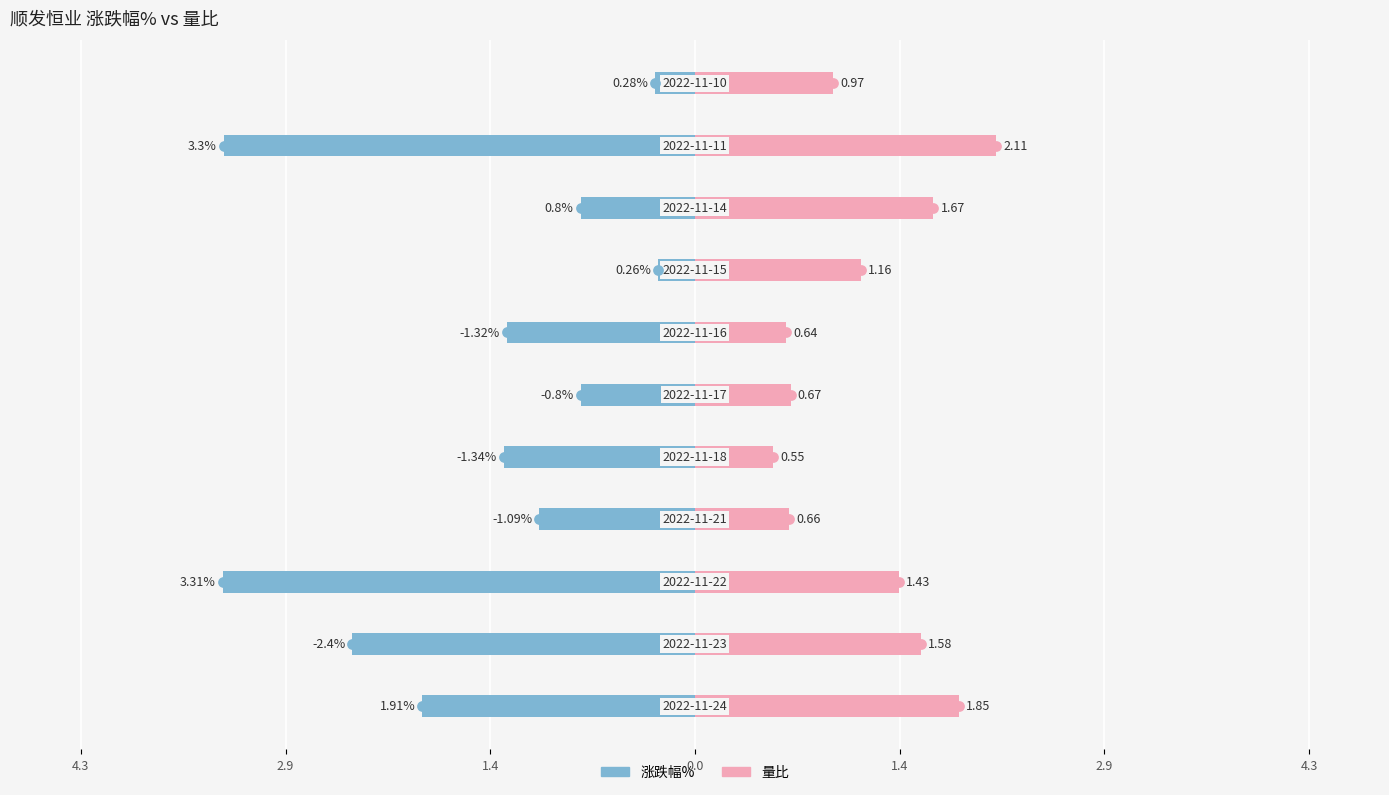

At which category is the sum across all series the highest?

2022-11-11